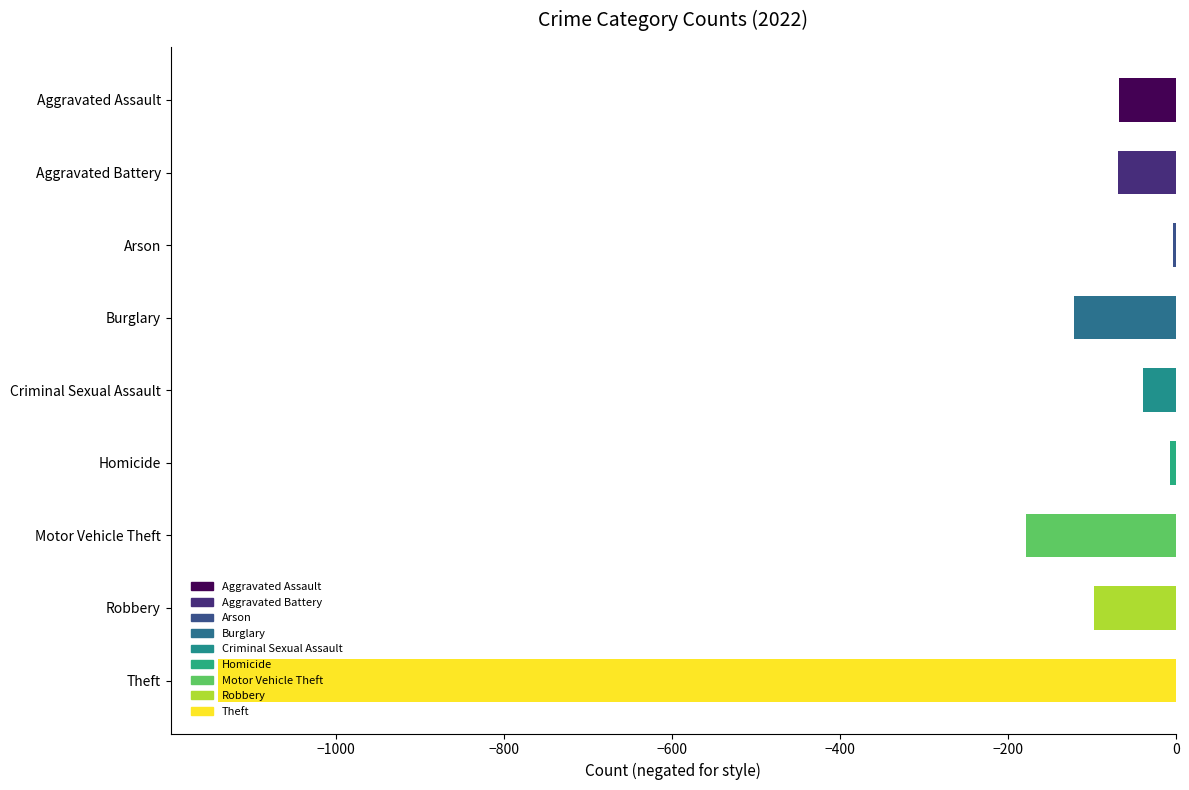

The value at Aggravated Battery is -69. True or false?

True